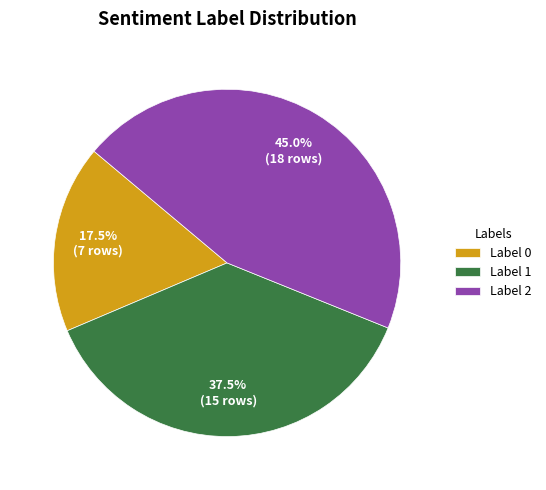

Does any single category account for the majority?

No